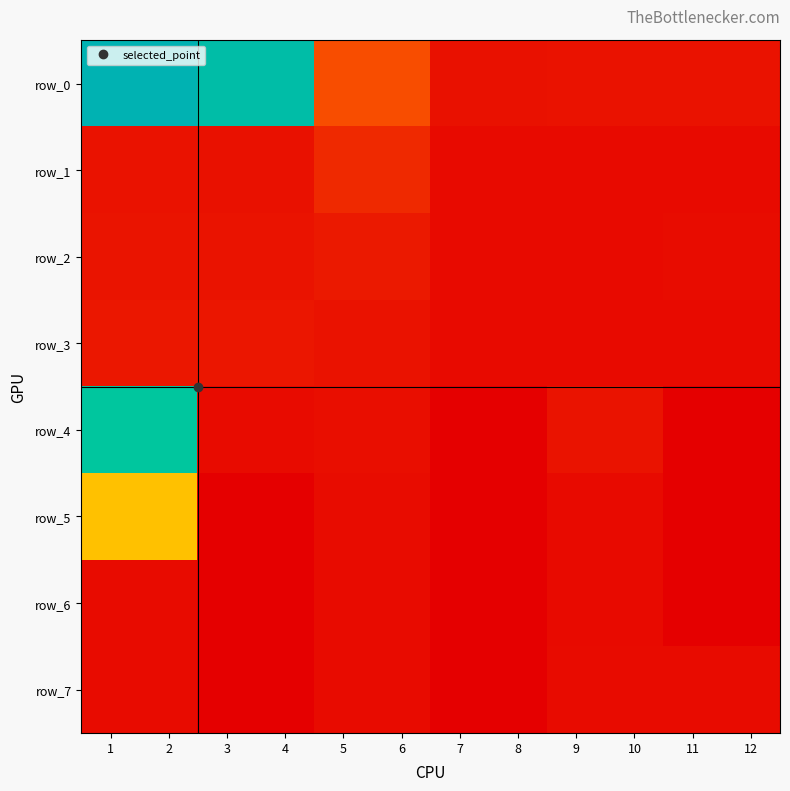

At which label is row_2 closest to 0?

7